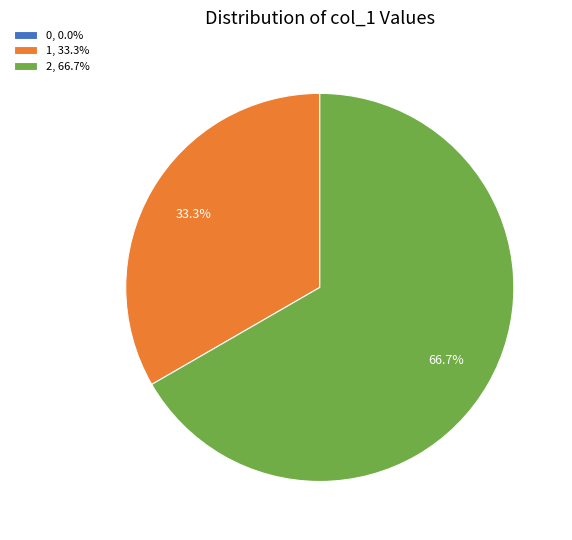

Does 2, 66.7% represent more than half of the total?

Yes